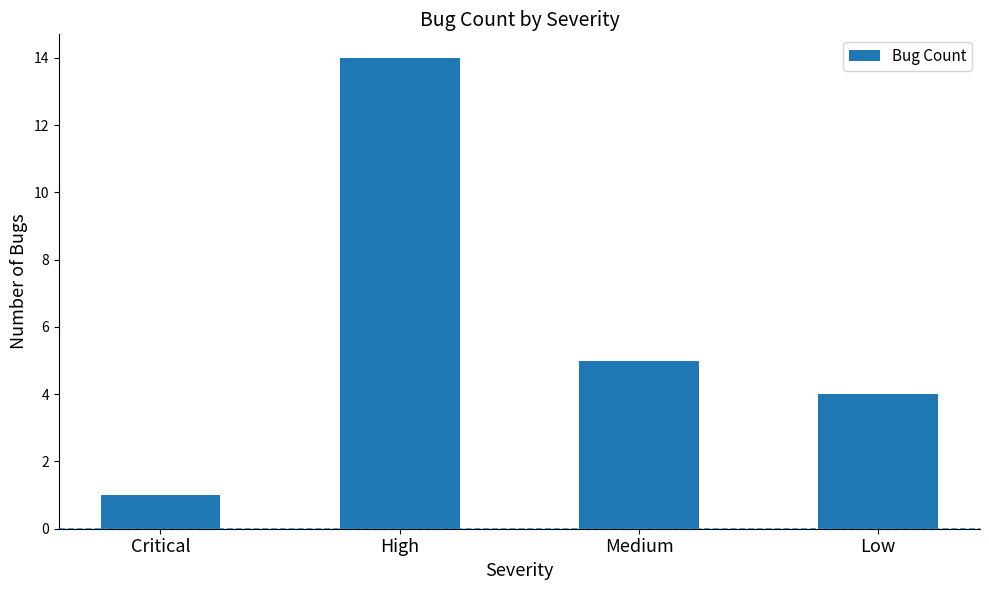

At which label does the data first exceed 5?

High